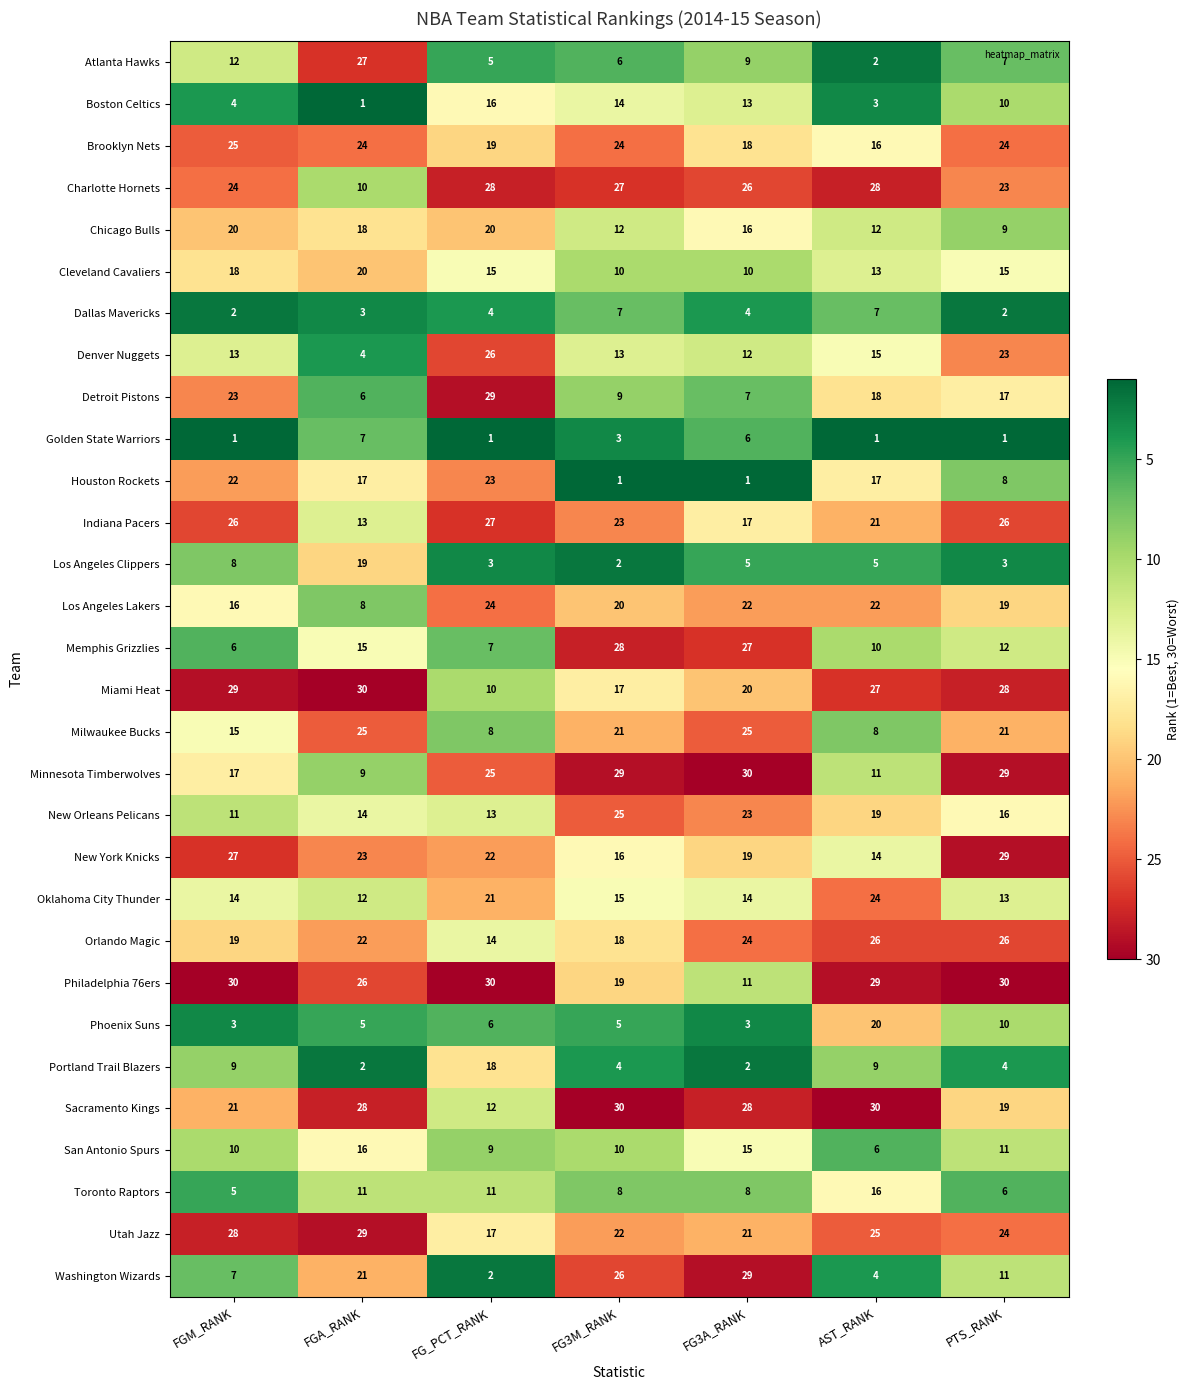

Which series has the largest range (max minus min)?

Washington Wizards